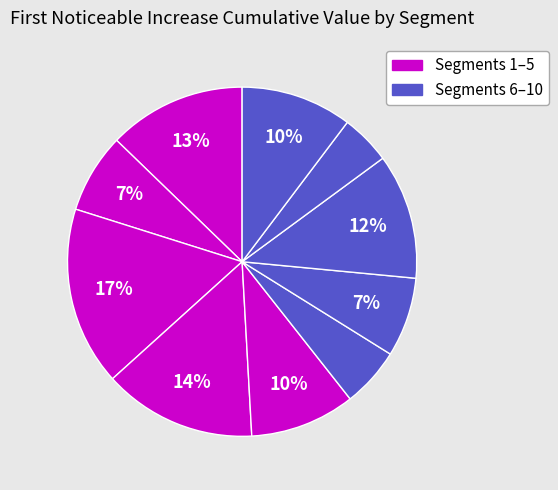

How many segments does this pie chart have?

10